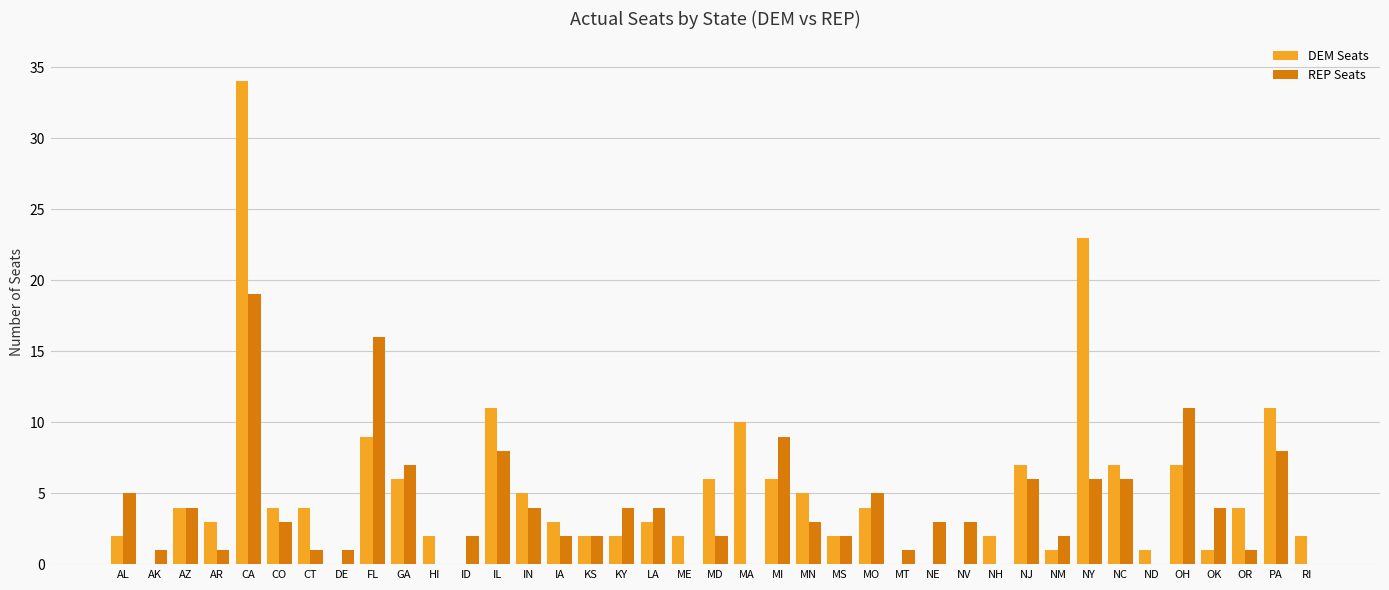

Count the number of data series in this chart.

2